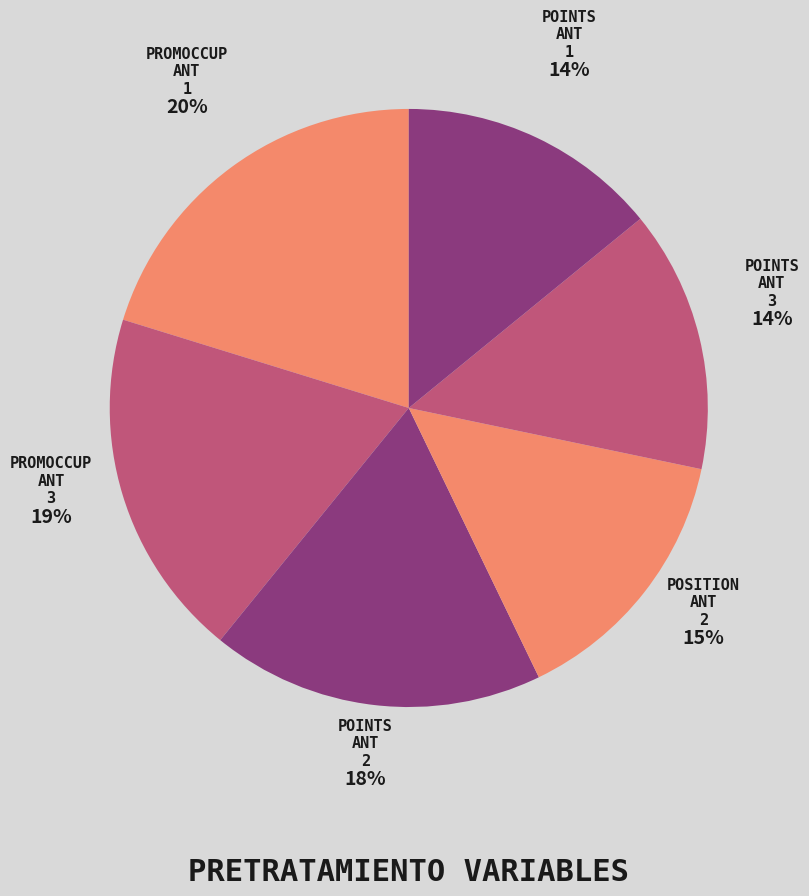

Count the number of slices in the pie.

6